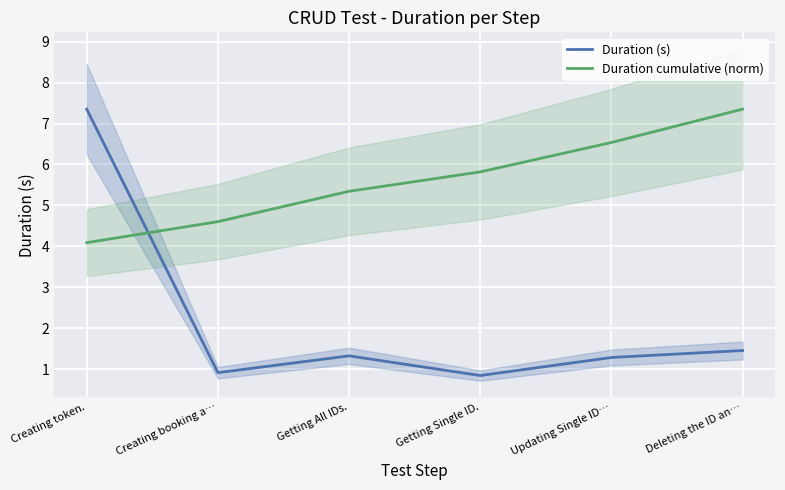

After their last crossing, which series has the higher values: Duration cumulative (norm) or Duration (s)?

Duration cumulative (norm)